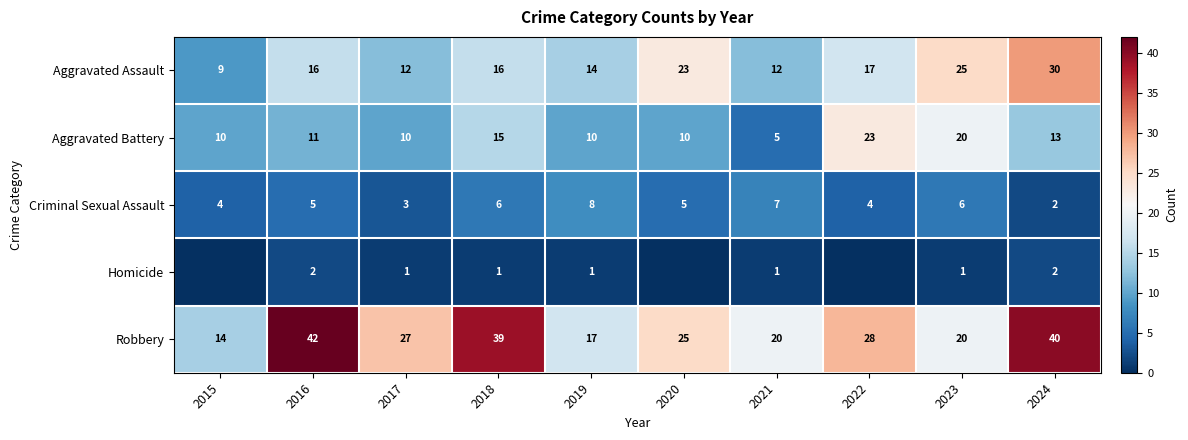

How many Criminal Sexual Assault values are between 4 and 6?

6